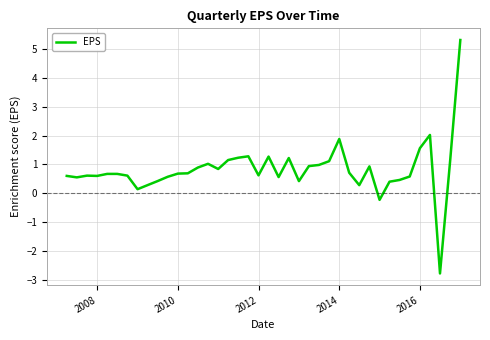

What is the difference between the maximum and minimum values?

8.1